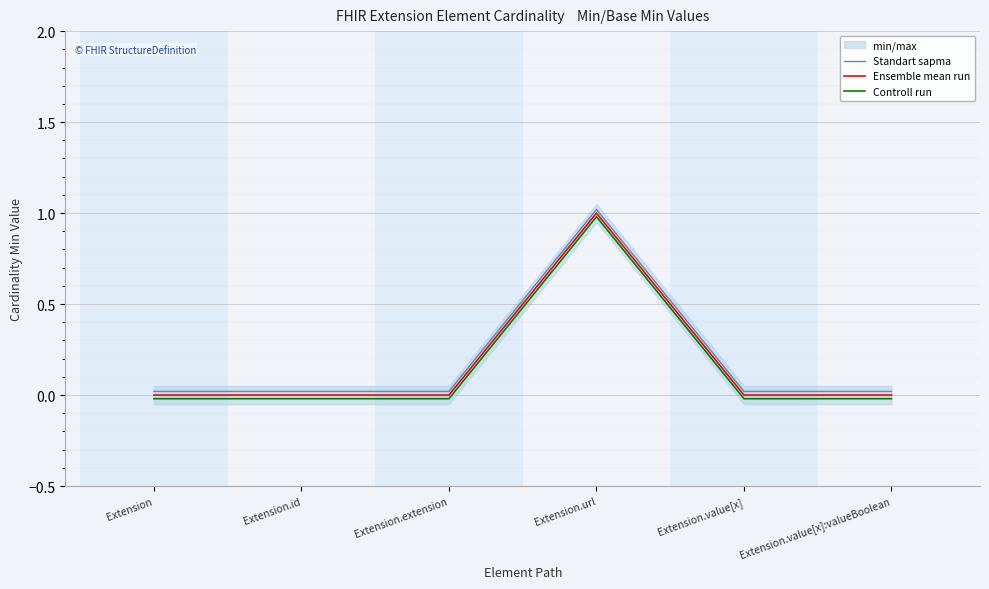

The value of Ensemble mean run at Extension.id is 0.0. True or false?

True